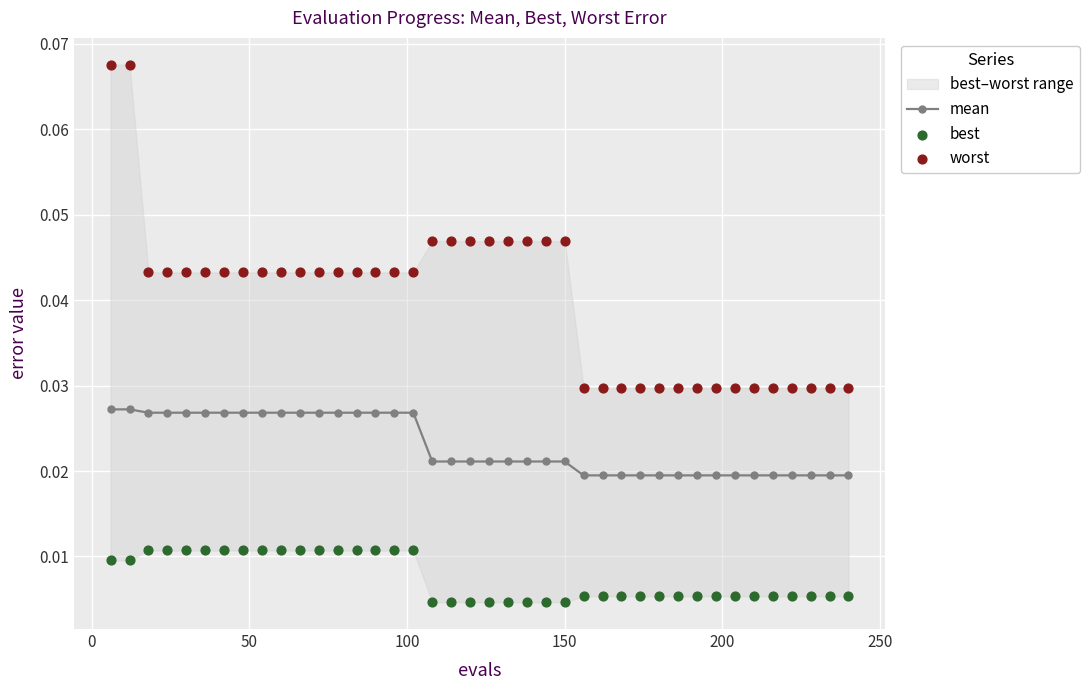

How many mean values are between 0 and 1?

40